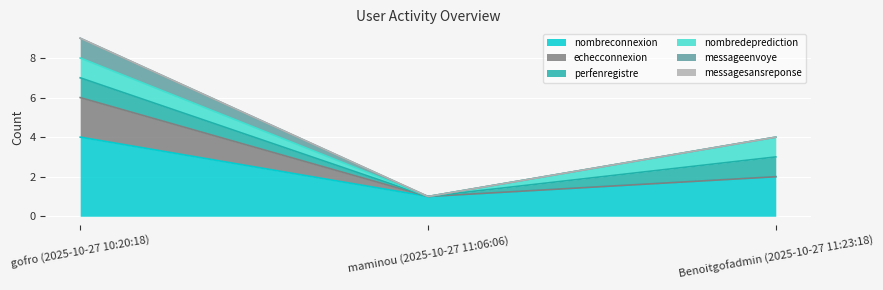

Is the value of nombreconnexion at Benoitgofadmin (2025-10-27 11:23:18) greater than the value of messageenvoye at gofro (2025-10-27 10:20:18)?

Yes